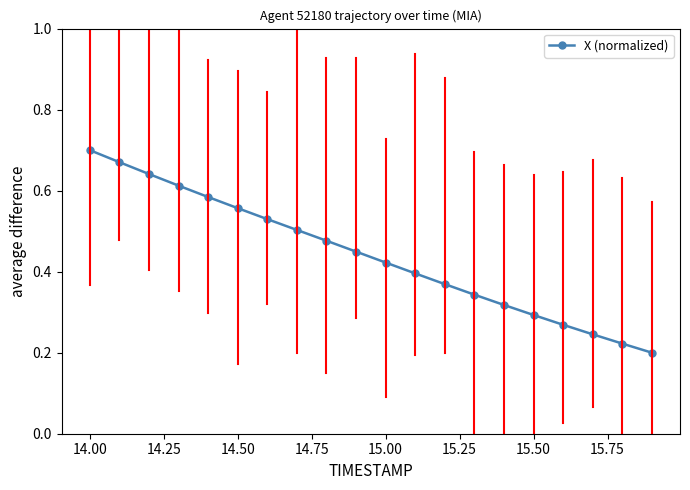

What is the sum of all values?

8.8